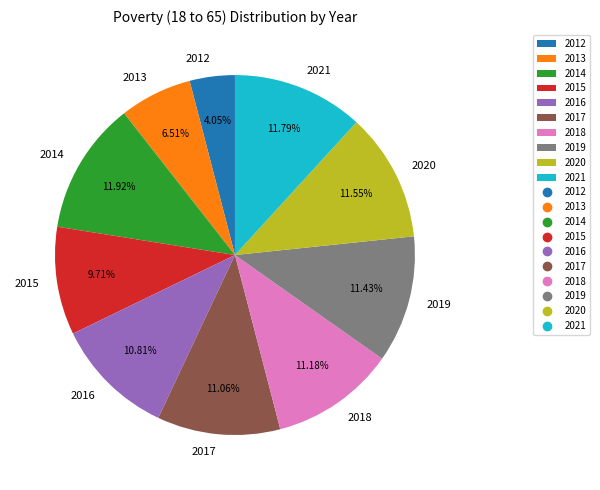

What percentage is the 2016 slice, to the nearest percent?

11%